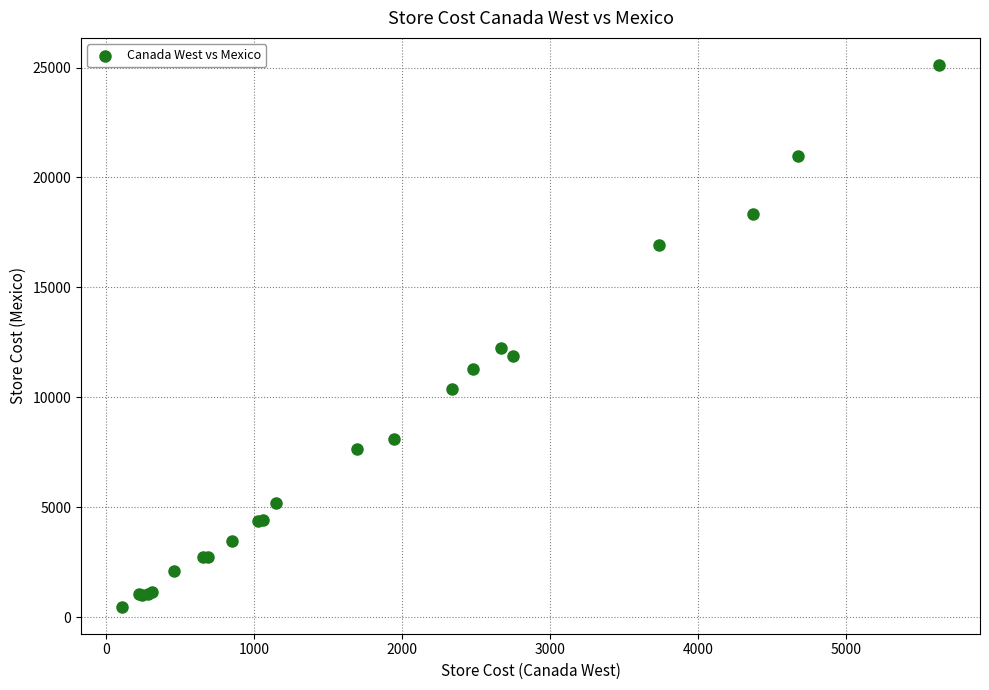

What Y value in the scatter plot is closest to 12797?

12246.9